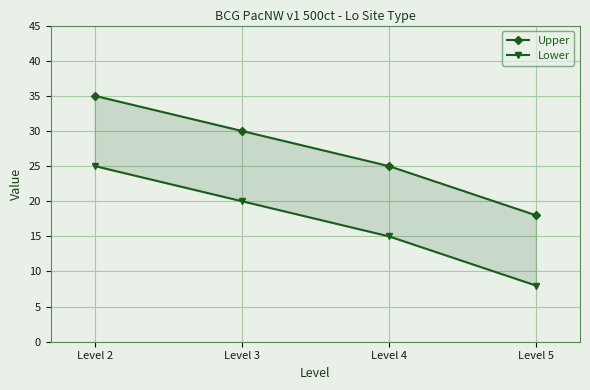

Is the value of Upper at Level 3 greater than the value of Lower at Level 3?

Yes